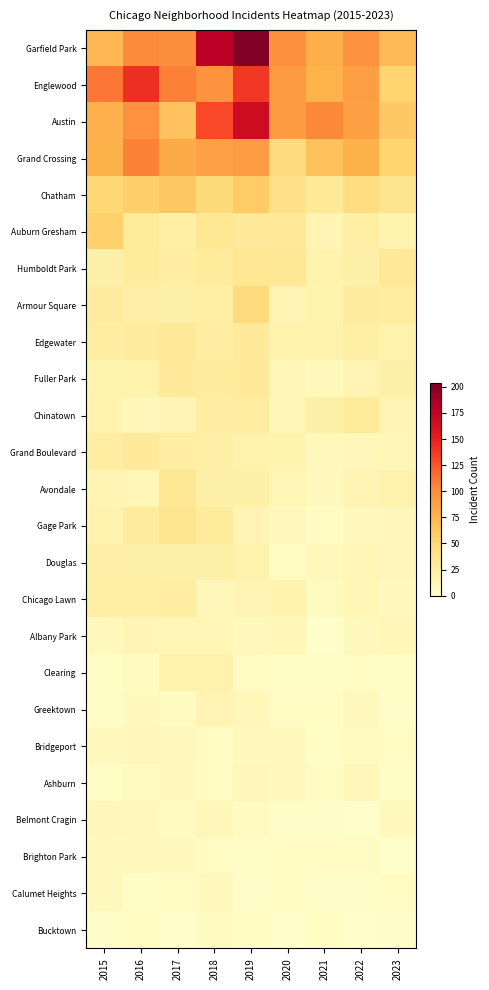

Reading left to right, transcribe all the data shown in this chart.

Garfield Park: 2015=73	2016=103	2017=101	2018=178	2019=204	2020=100	2021=79	2022=98	2023=71
Englewood: 2015=111	2016=142	2017=107	2018=98	2019=138	2020=92	2021=76	2022=90	2023=54
Austin: 2015=78	2016=99	2017=65	2018=130	2019=167	2020=92	2021=104	2022=89	2023=62
Grand Crossing: 2015=77	2016=106	2017=82	2018=88	2019=91	2020=47	2021=66	2022=77	2023=54
Chatham: 2015=51	2016=57	2017=62	2018=48	2019=60	2020=40	2021=31	2022=44	2023=36
Auburn Gresham: 2015=56	2016=28	2017=23	2018=33	2019=29	2020=30	2021=15	2022=23	2023=16
Humboldt Park: 2015=20	2016=28	2017=25	2018=28	2019=34	2020=32	2021=18	2022=20	2023=30
Armour Square: 2015=27	2016=22	2017=20	2018=23	2019=47	2020=15	2021=16	2022=27	2023=26
Edgewater: 2015=24	2016=27	2017=30	2018=25	2019=29	2020=18	2021=18	2022=23	2023=19
Fuller Park: 2015=16	2016=19	2017=29	2018=27	2019=29	2020=14	2021=10	2022=15	2023=20
Chinatown: 2015=17	2016=12	2017=15	2018=25	2019=26	2020=14	2021=21	2022=28	2023=15
Grand Boulevard: 2015=24	2016=29	2017=25	2018=22	2019=19	2020=16	2021=10	2022=11	2023=14
Avondale: 2015=15	2016=14	2017=33	2018=21	2019=21	2020=13	2021=8	2022=15	2023=19
Gage Park: 2015=17	2016=27	2017=35	2018=28	2019=15	2020=9	2021=5	2022=9	2023=11
Douglas: 2015=22	2016=20	2017=21	2018=20	2019=19	2020=6	2021=10	2022=14	2023=11
Chicago Lawn: 2015=23	2016=23	2017=25	2018=11	2019=15	2020=17	2021=7	2022=13	2023=8
Albany Park: 2015=10	2016=15	2017=13	2018=13	2019=10	2020=12	2021=1	2022=8	2023=12
Clearing: 2015=4	2016=7	2017=18	2018=19	2019=5	2020=4	2021=4	2022=5	2023=4
Greektown: 2015=4	2016=8	2017=7	2018=15	2019=11	2020=6	2021=6	2022=9	2023=3
Bridgeport: 2015=9	2016=11	2017=9	2018=5	2019=10	2020=8	2021=4	2022=7	2023=6
Ashburn: 2015=4	2016=7	2017=8	2018=6	2019=11	2020=8	2021=5	2022=11	2023=4
Belmont Cragin: 2015=11	2016=9	2017=7	2018=11	2019=7	2020=3	2021=3	2022=1	2023=8
Brighton Park: 2015=8	2016=8	2017=8	2018=6	2019=4	2020=5	2021=6	2022=5	2023=0
Calumet Heights: 2015=8	2016=4	2017=6	2018=8	2019=3	2020=6	2021=3	2022=3	2023=5
Bucktown: 2015=3	2016=5	2017=1	2018=7	2019=5	2020=1	2021=5	2022=1	2023=3